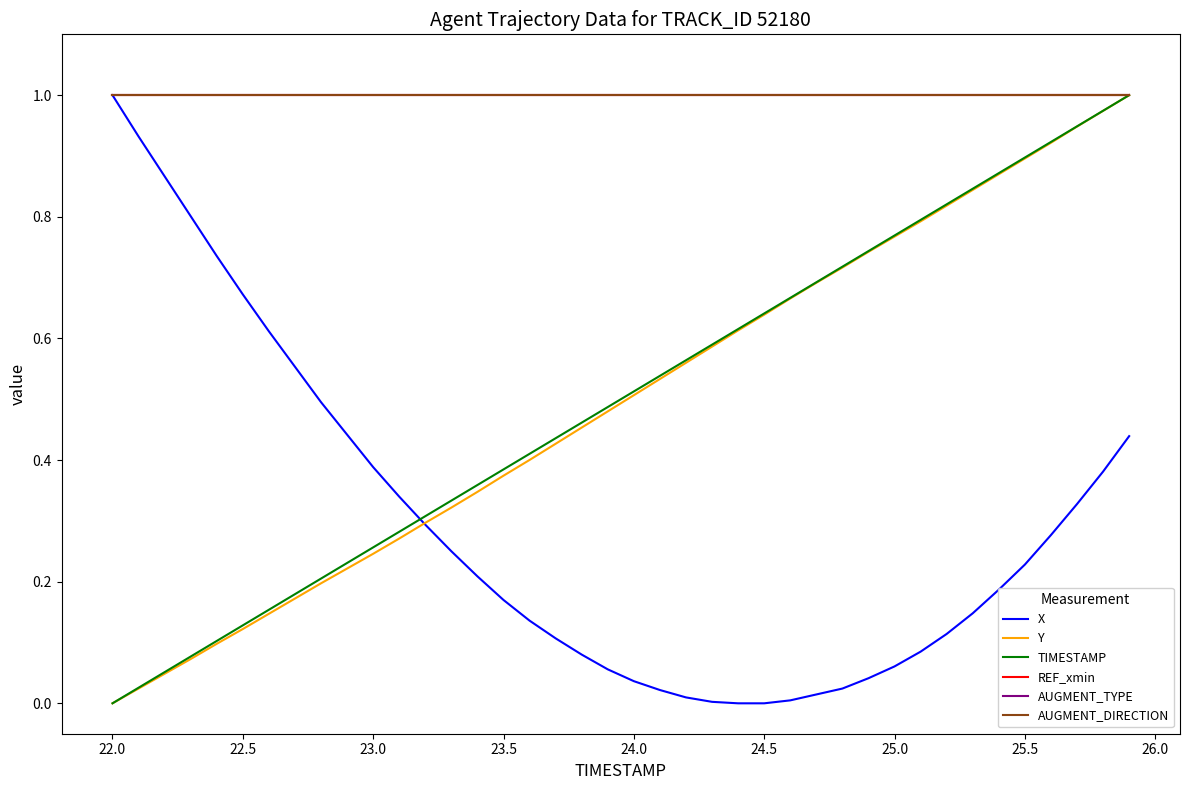

Does the chart display data point markers on the line(s)?

No